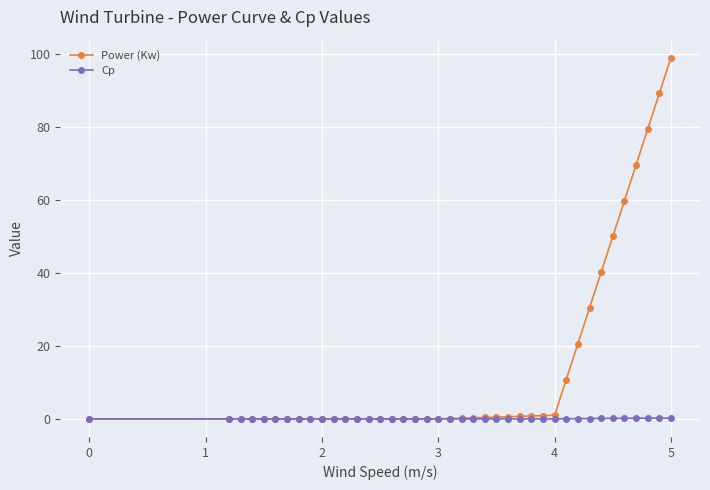

List the series in order of their overall mean, highest first.

Power (Kw), Cp